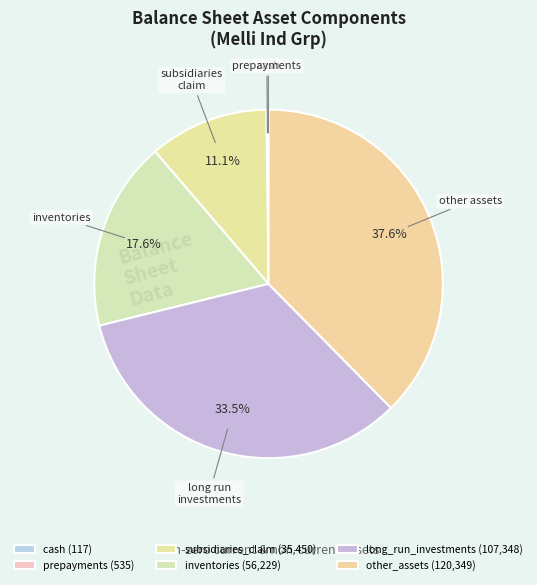

To the nearest percent, what is the average slice percentage?

17%